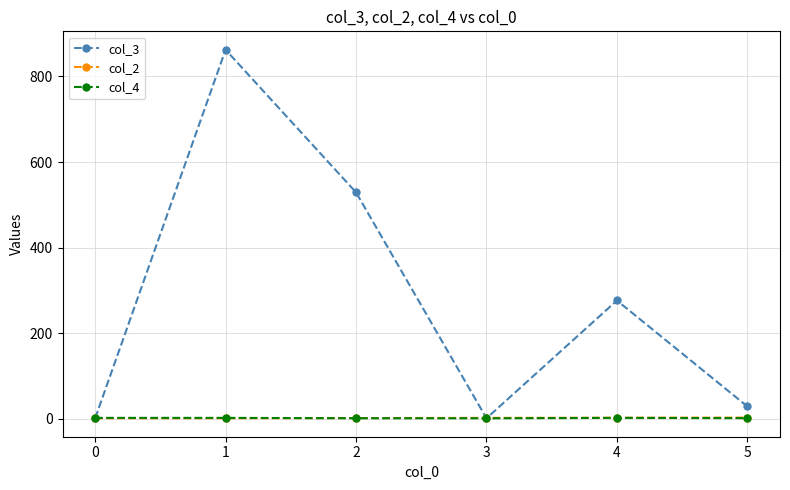

Which series has the largest total across all categories?

col_3